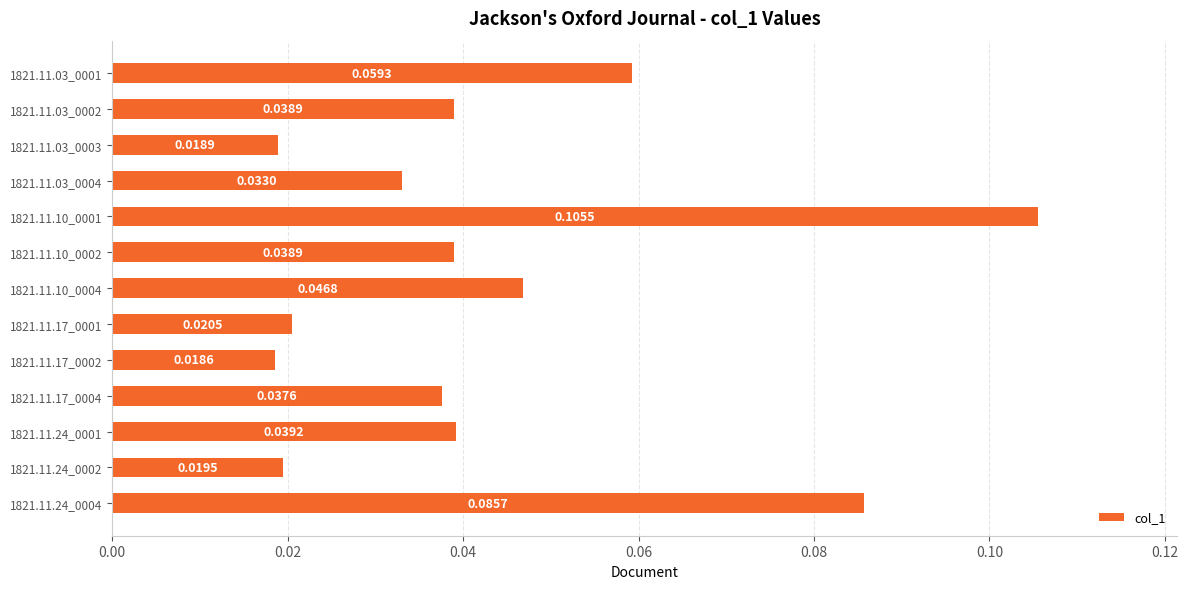

What is the sum of all values?

0.6